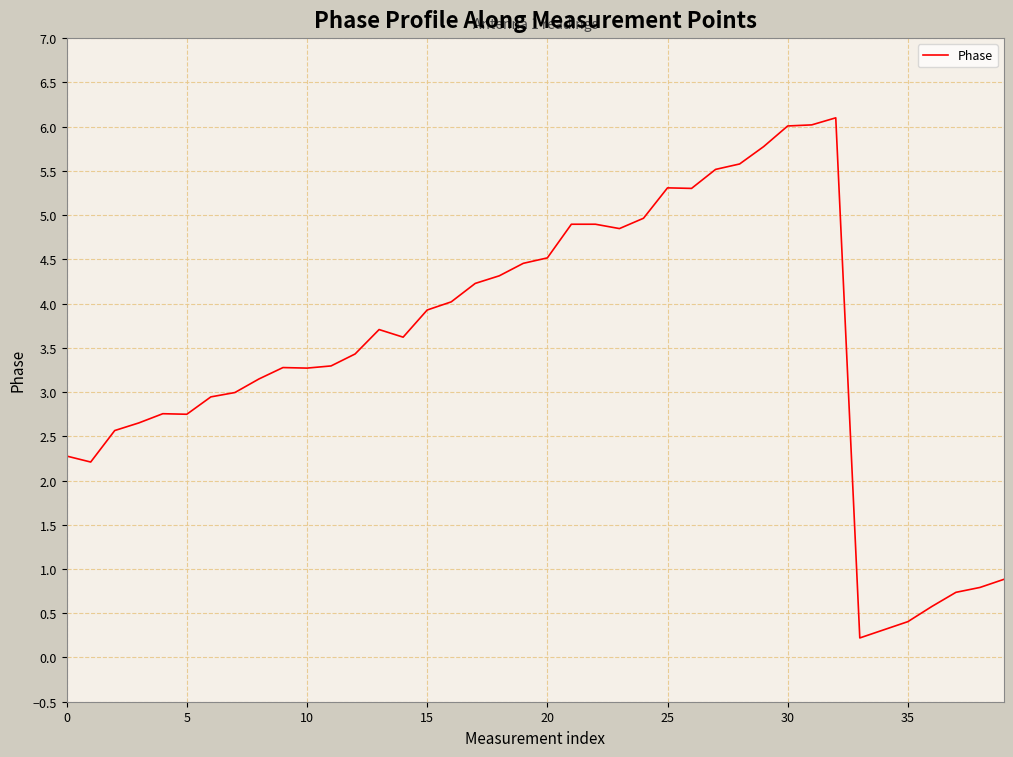

What is the difference between the maximum and minimum values?

5.9